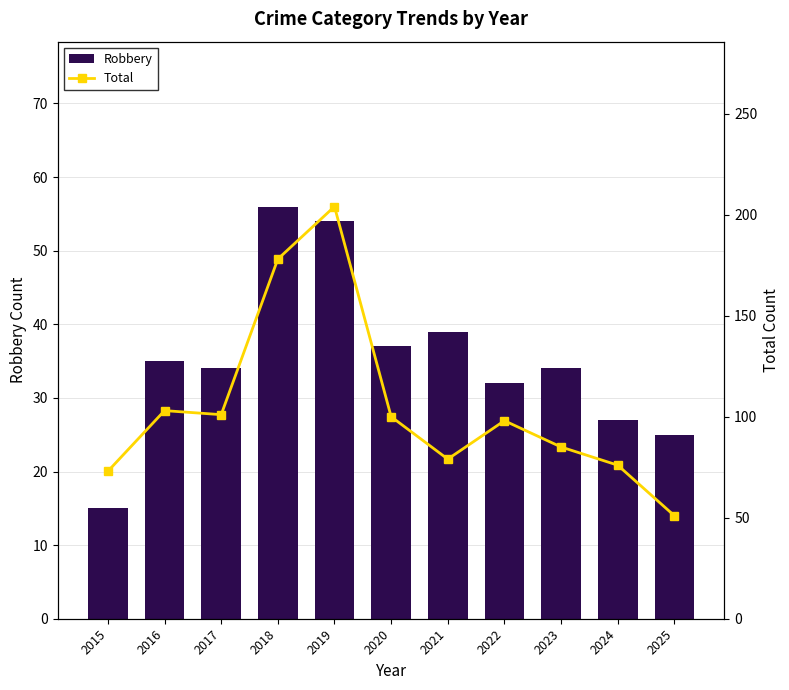

How many categories are shown in the chart?

11